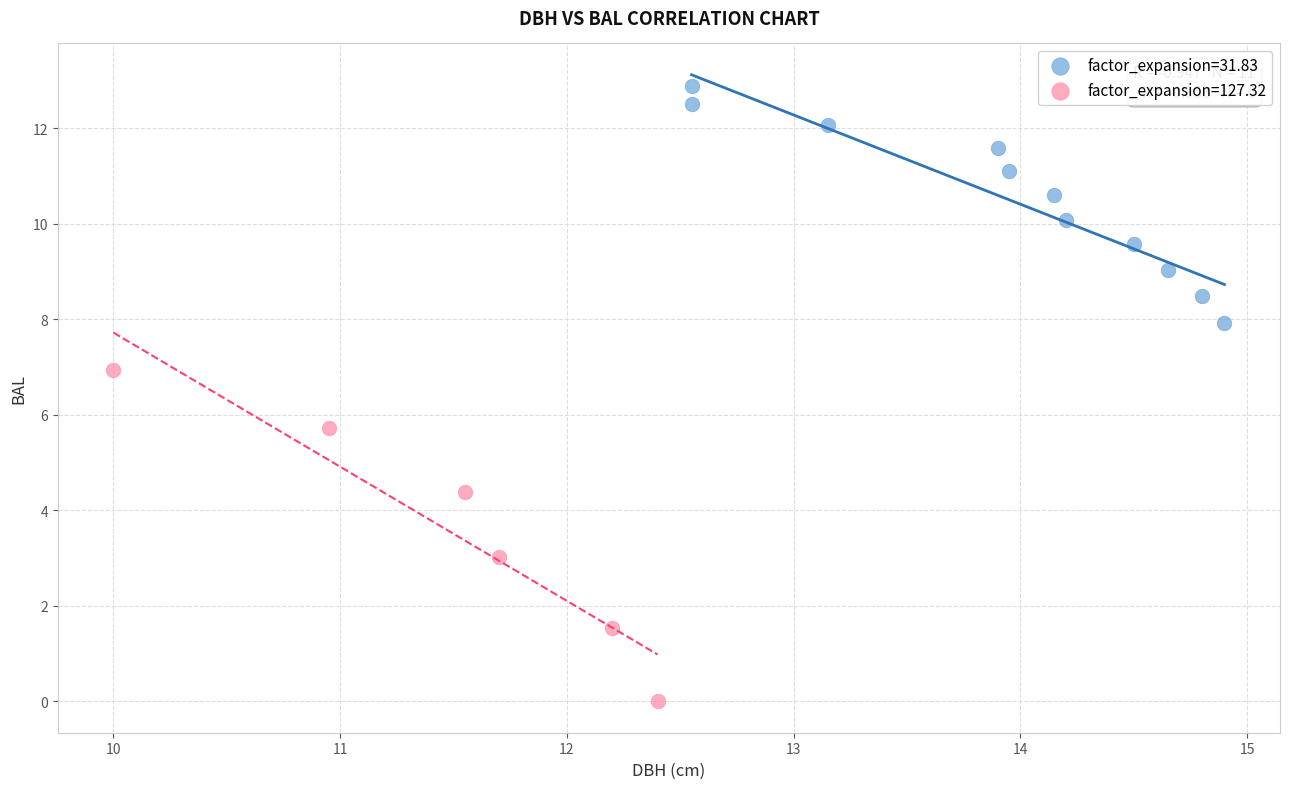

What are all the series names shown in the legend?

factor_expansion=31.83, factor_expansion=127.32